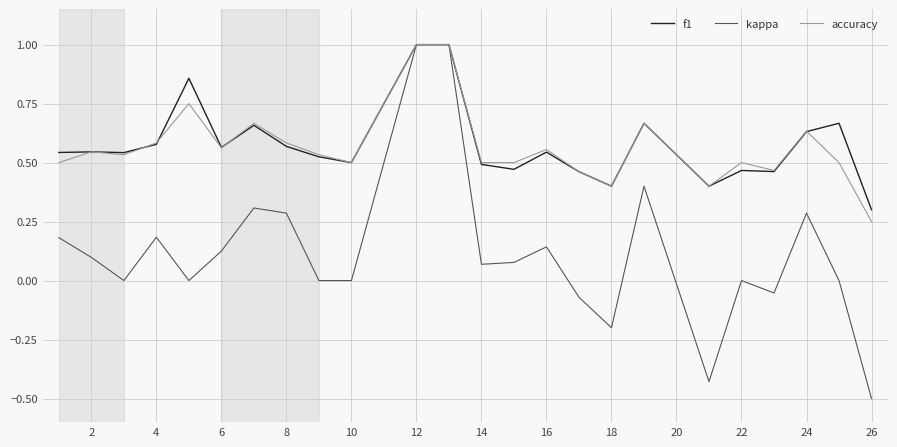

Which series has the largest range (max minus min)?

kappa